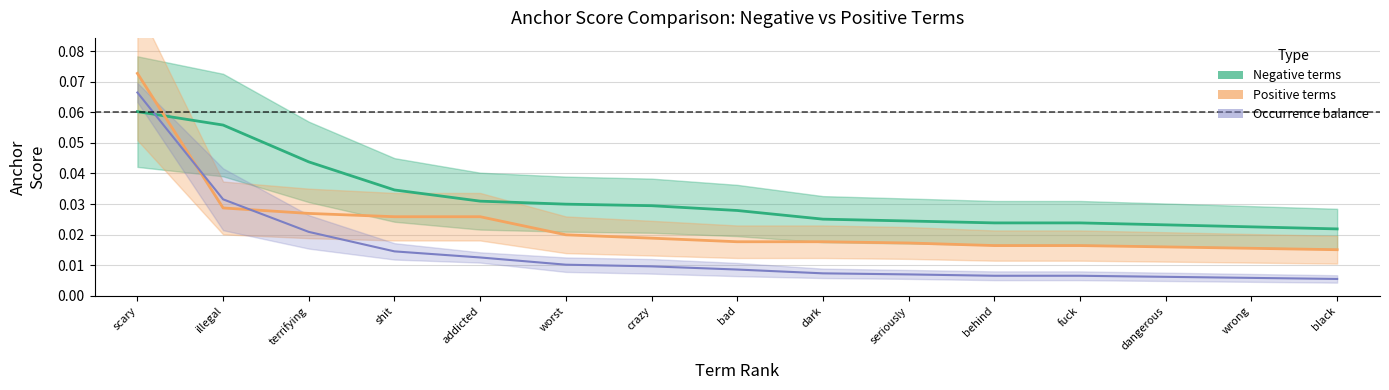

Which series ends up on top after the final intersection of Occurrence balance and Positive terms?

Positive terms